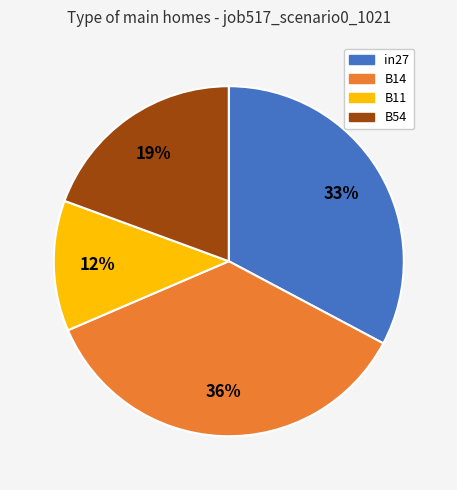

Is there a majority slice in this chart?

No